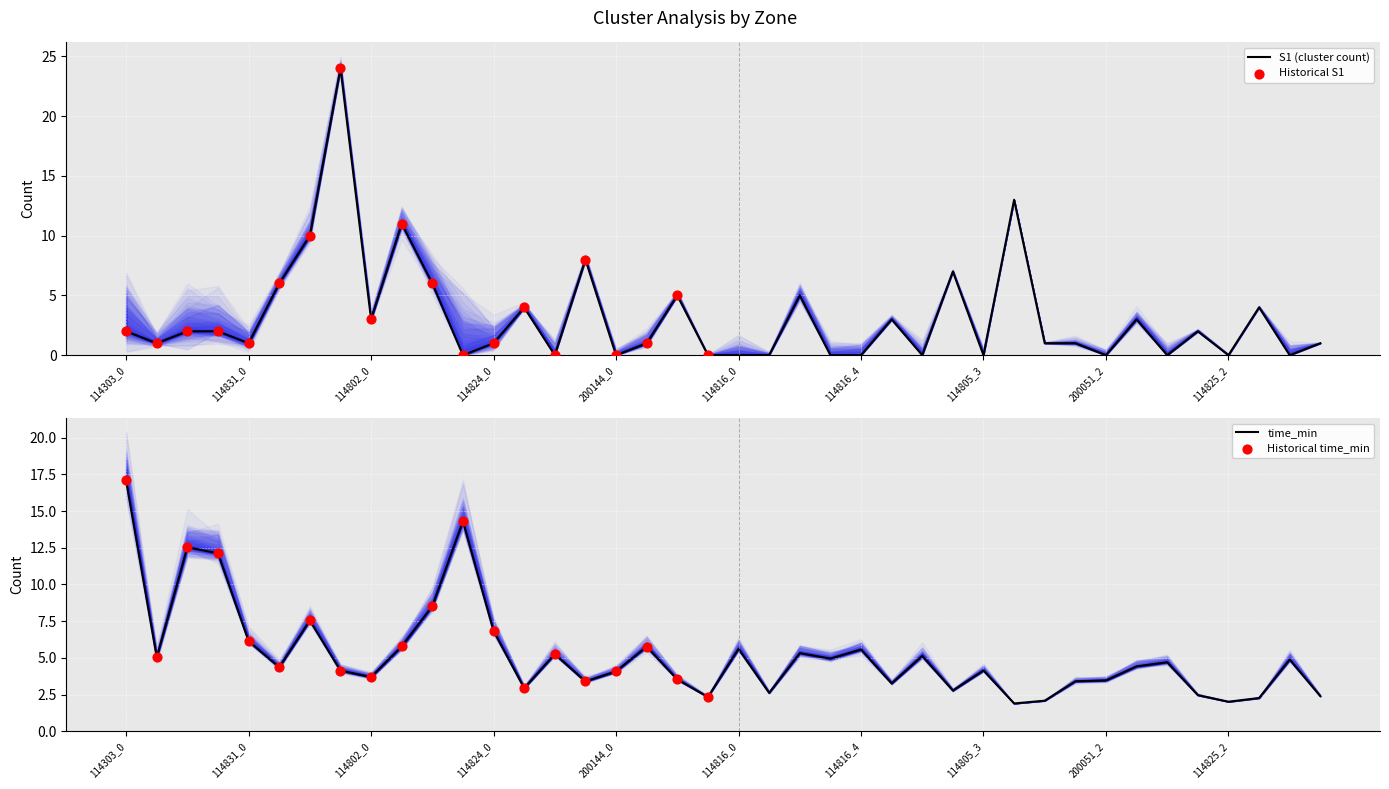

At how many categories does at least one series exceed 2?

40